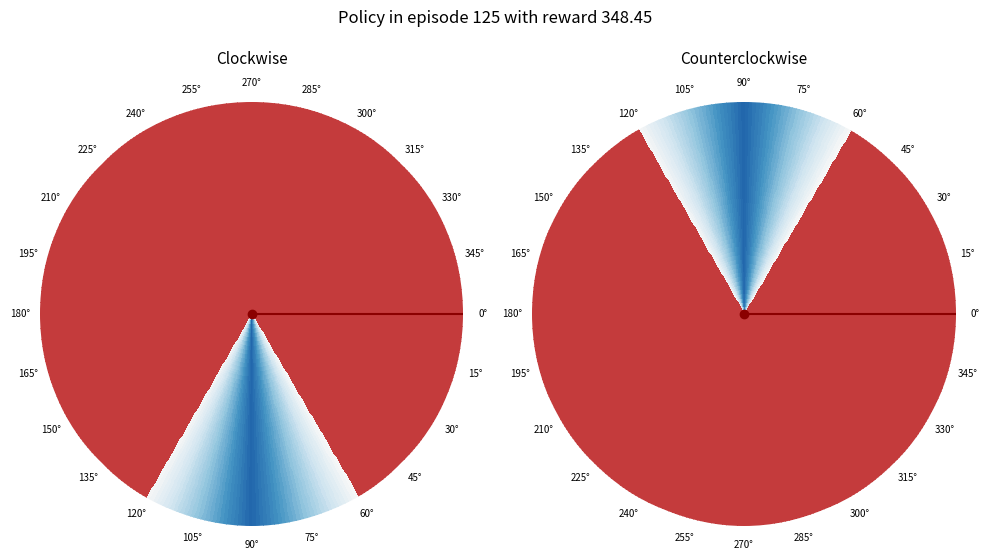

The T00000004 slice represents 22% of the pie. True or false?

False